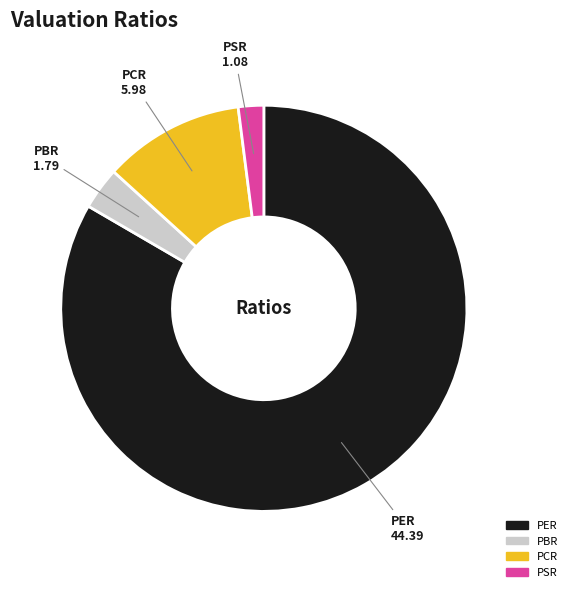

Which has a higher value, PSR or PER?

PER